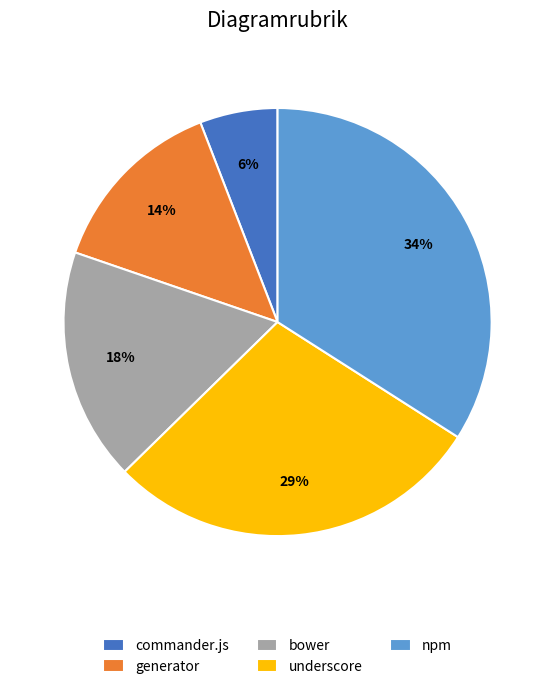

To the nearest percent, what is the difference between the largest and smallest slice percentages?

28%